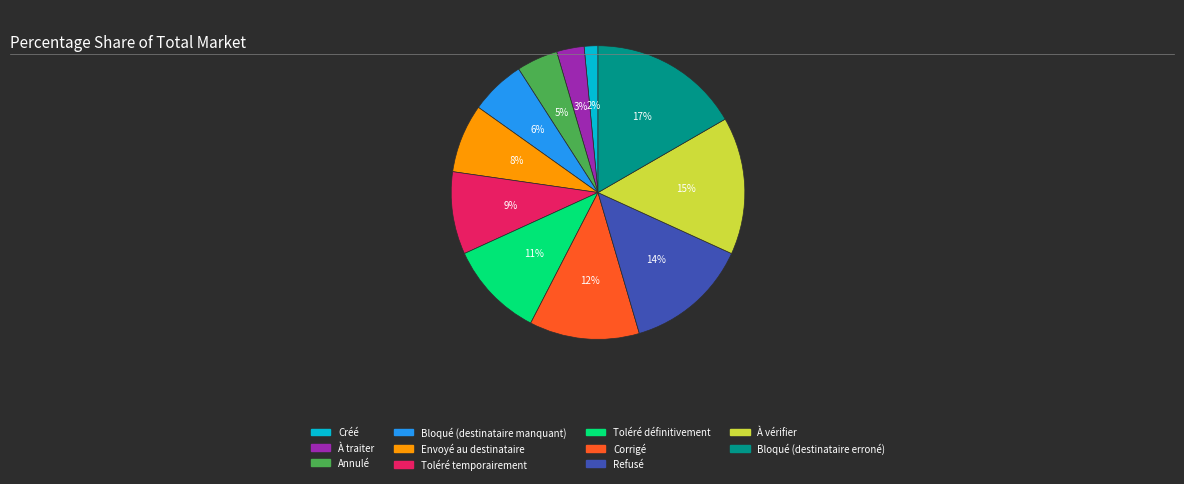

Is there any slice that represents more than half of the pie?

No